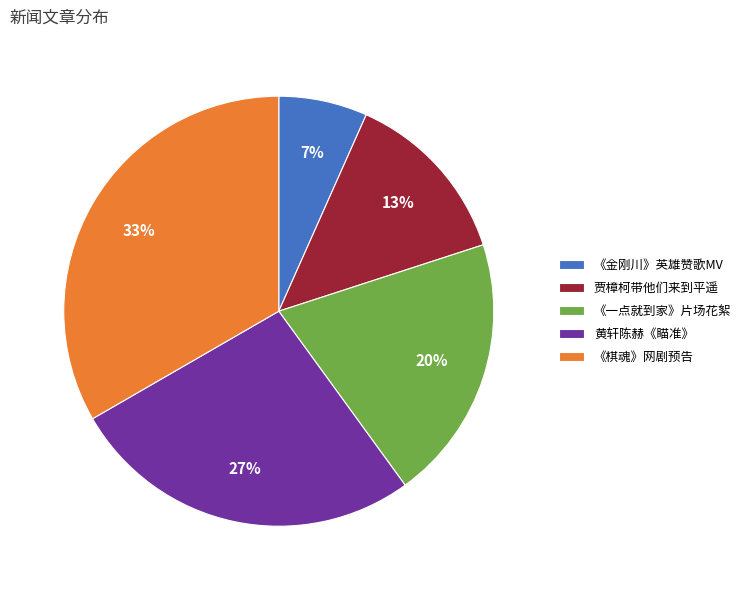

Is there any slice that represents more than half of the pie?

No